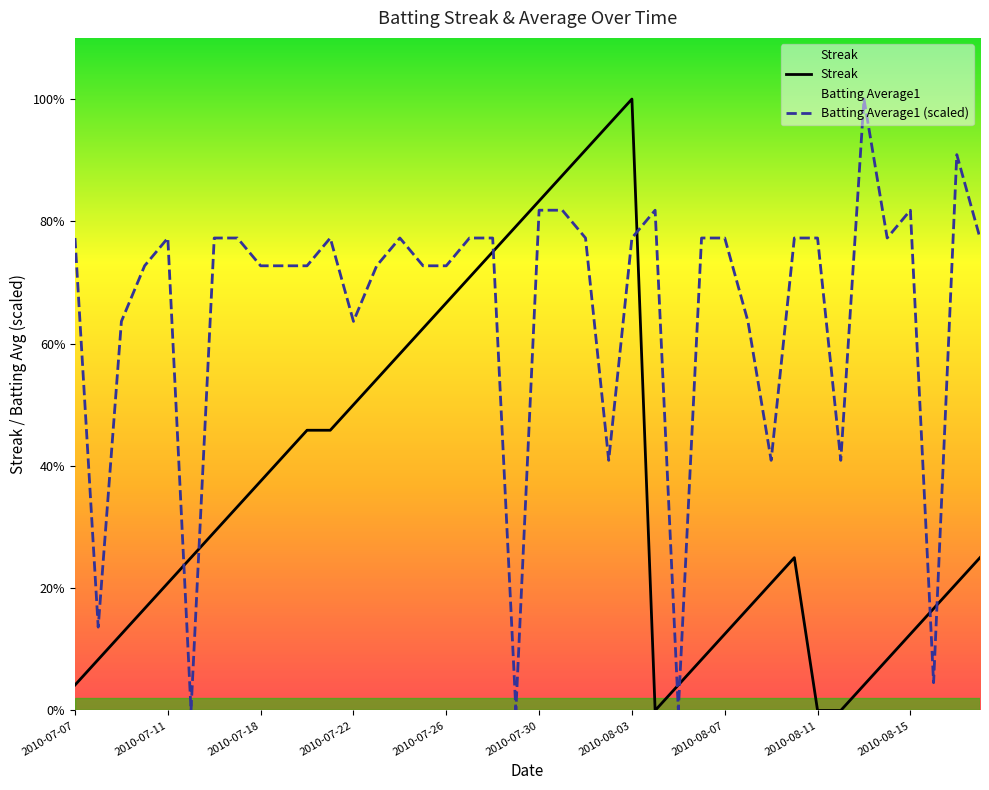

Is it true that Streak equals 12.0 at 2010-08-11?

False